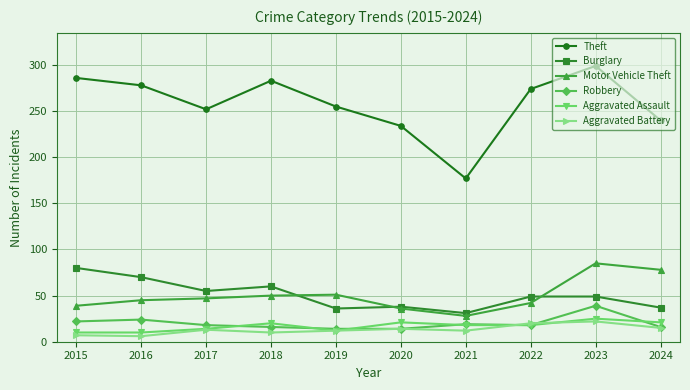

True or false: Burglary and Theft intersect in this chart.

False